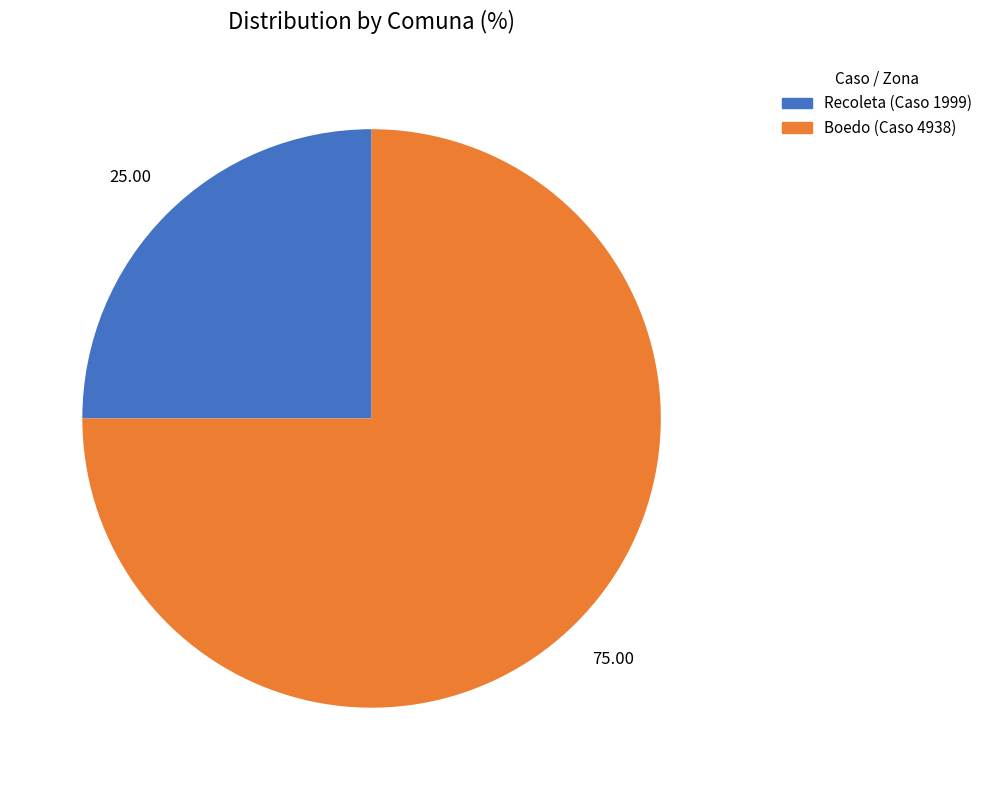

Combined, do Boedo (Caso 4938) and Recoleta (Caso 1999) account for over 50%?

Yes